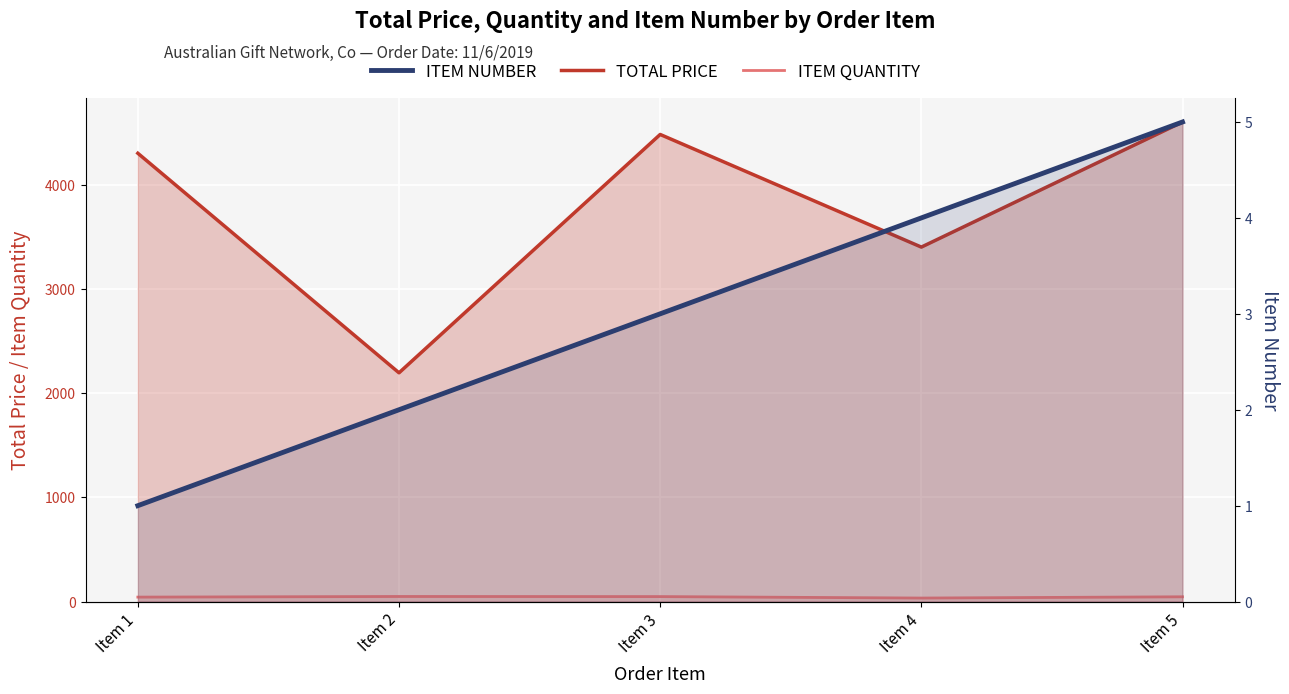

Reading left to right, what are all the values shown in this chart?

TOTAL PRICE: 4300.0	2194.2	4480.3	3400.0	4600.0
ITEM QUANTITY: 43.0	49.0	48.0	34.0	46.0
ITEM NUMBER: 1.0	2.0	3.0	4.0	5.0